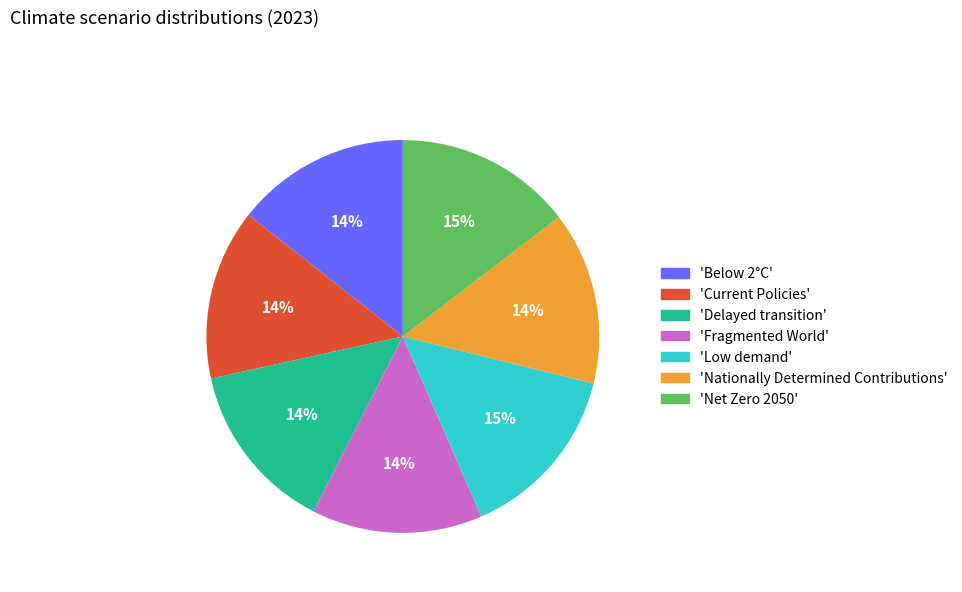

The 'Low demand' slice represents 15% of the pie. True or false?

True